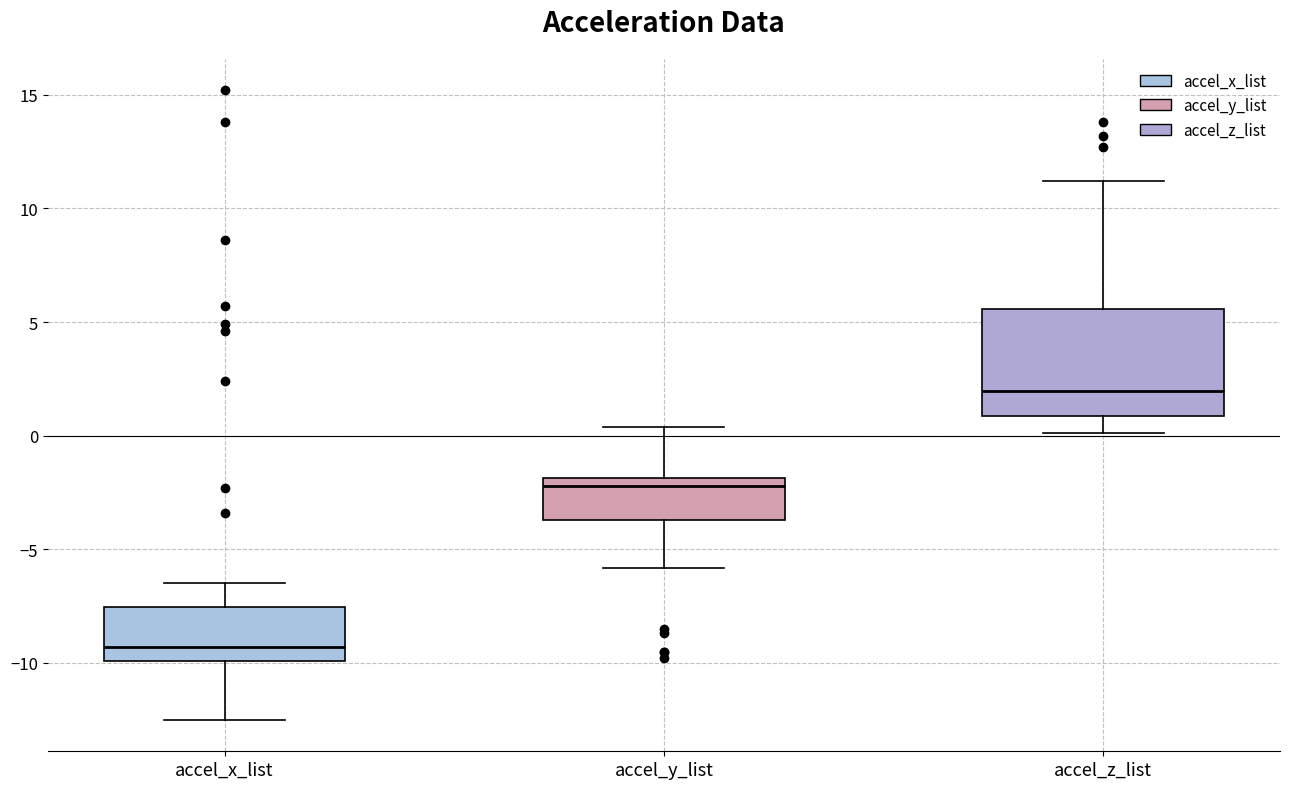

Where is the lower edge of the box for accel_z_list on the y-axis? The values are not printed on the chart, so give them approximately, as read against the axis.

1.0